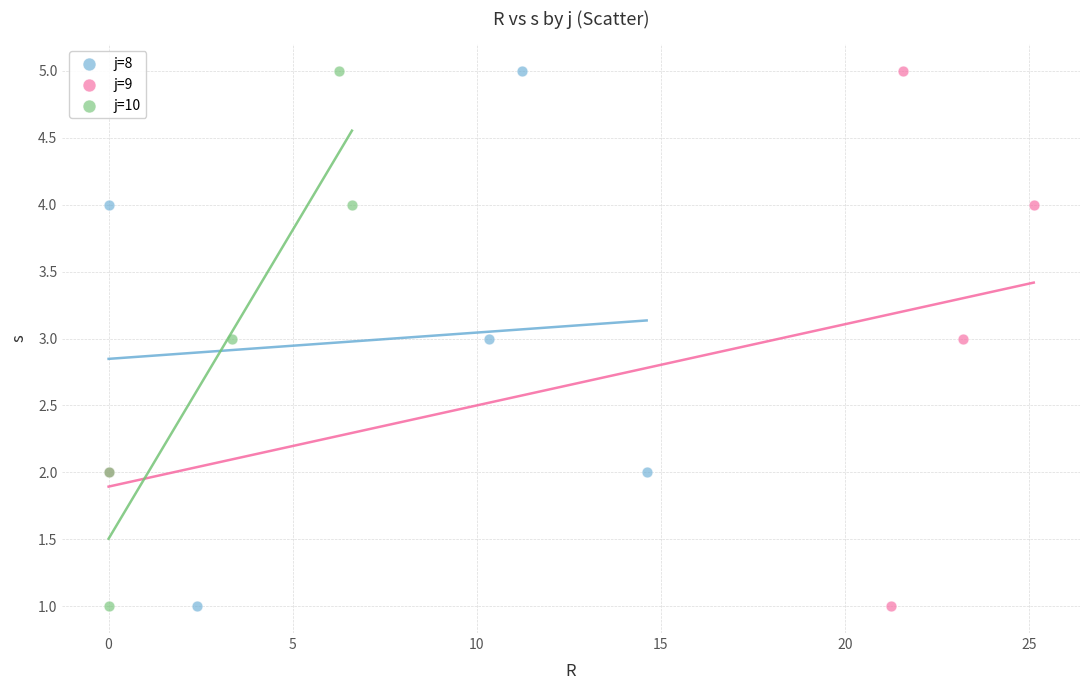

What are all the series names shown in the legend?

j=8, j=9, j=10